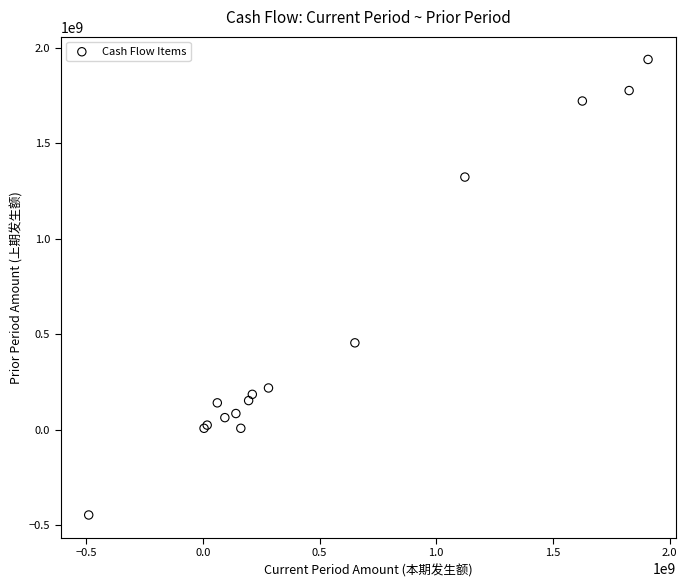

What Y value in the scatter plot is closest to 745246476?

453971951.2